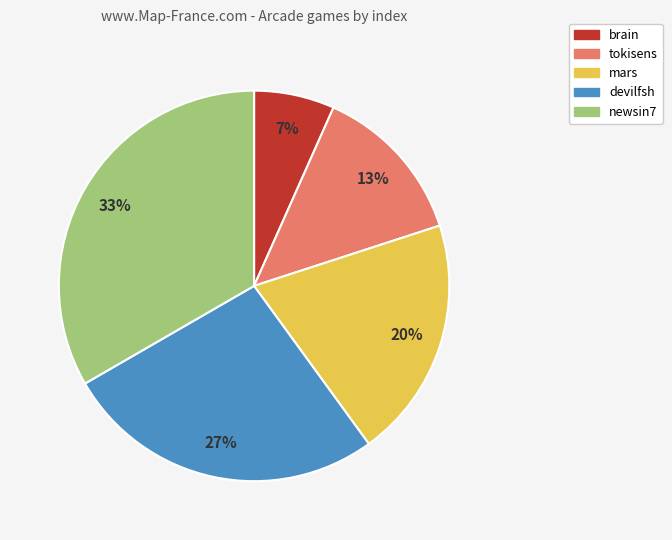

What is the largest slice in the pie chart?

newsin7